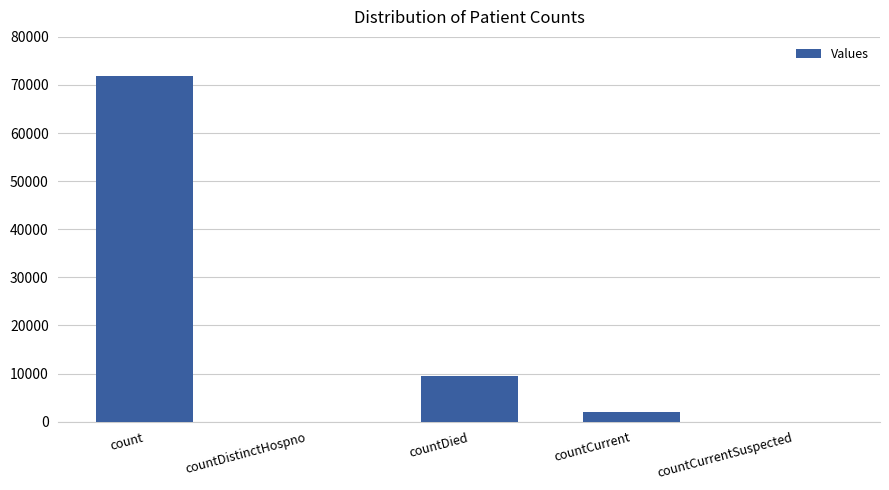

What is the change in value from countDied to countCurrentSuspected?

-9475